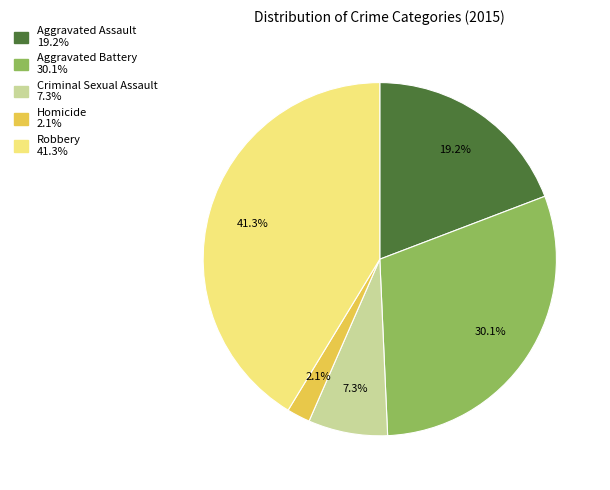

Rank the categories by value from highest to lowest.

Robbery, Aggravated Battery, Aggravated Assault, Criminal Sexual Assault, Homicide